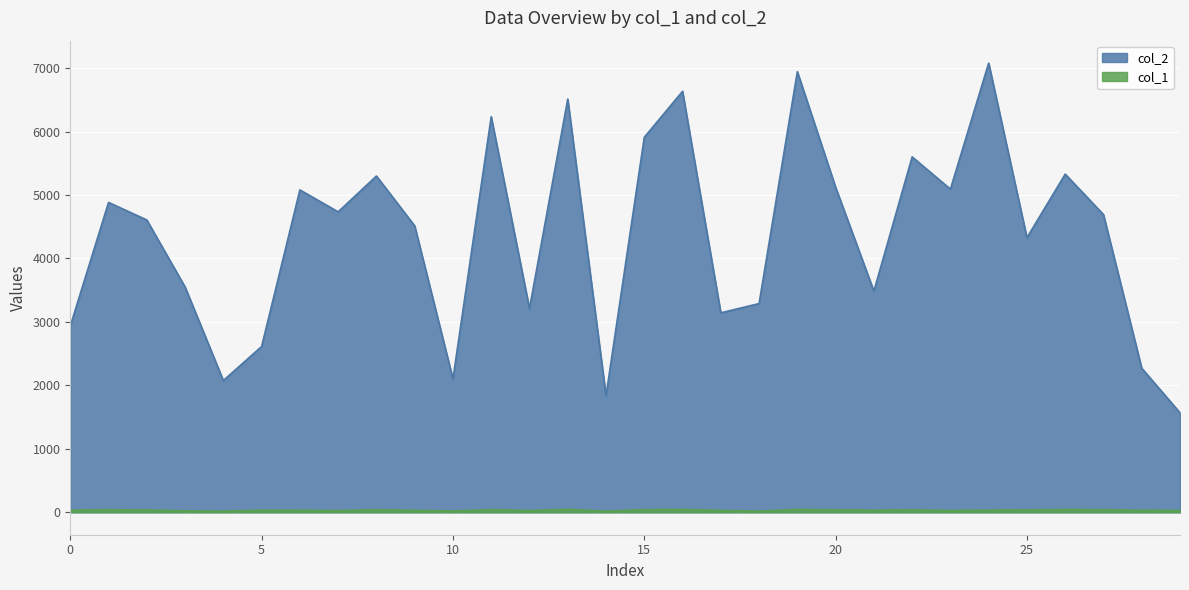

Rank the series by their average value, from highest to lowest.

col_2, col_1